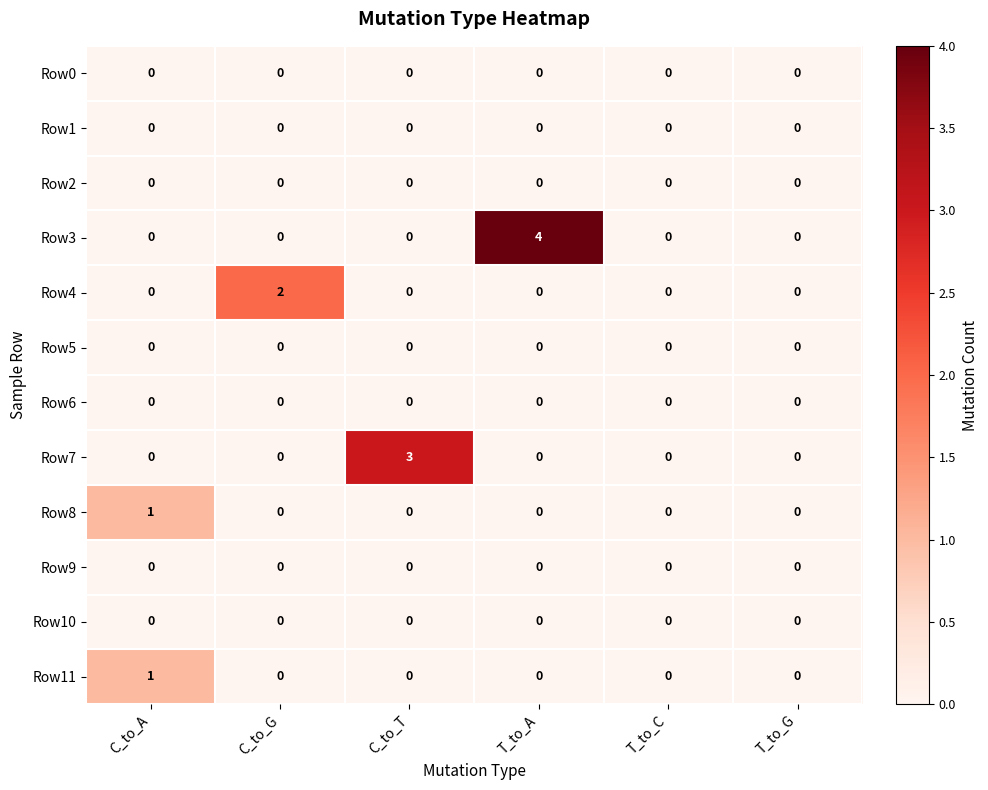

Between C_to_A and C_to_T, which series saw the biggest shift?

Row7